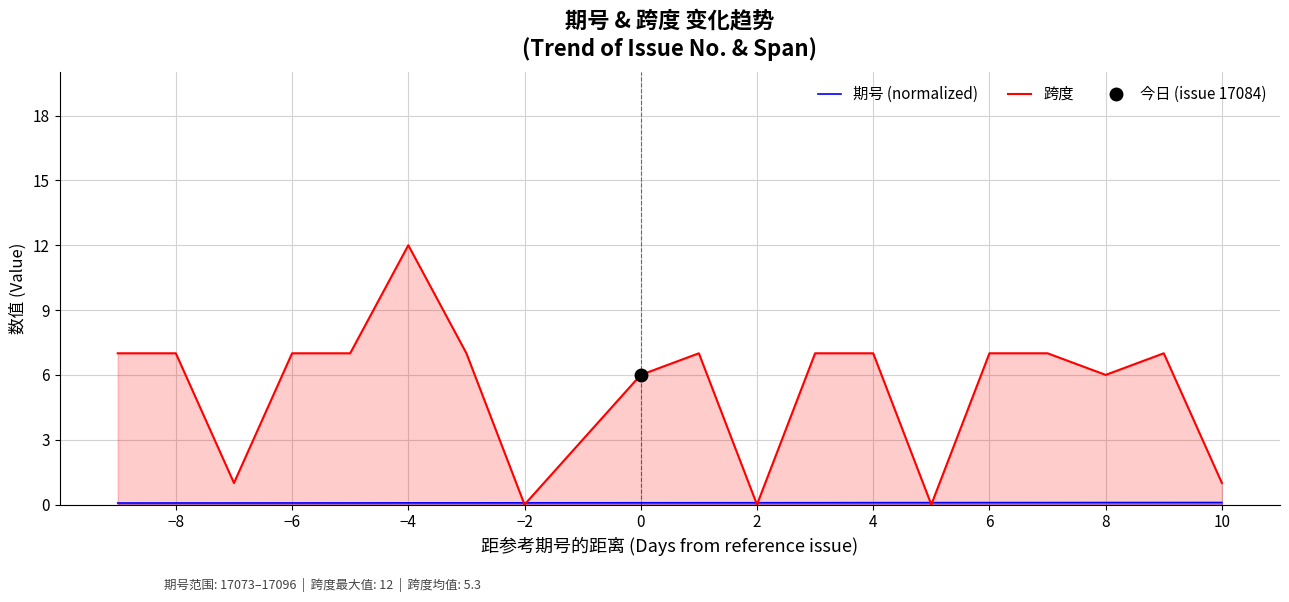

At how many categories does at least one series exceed 9?

1